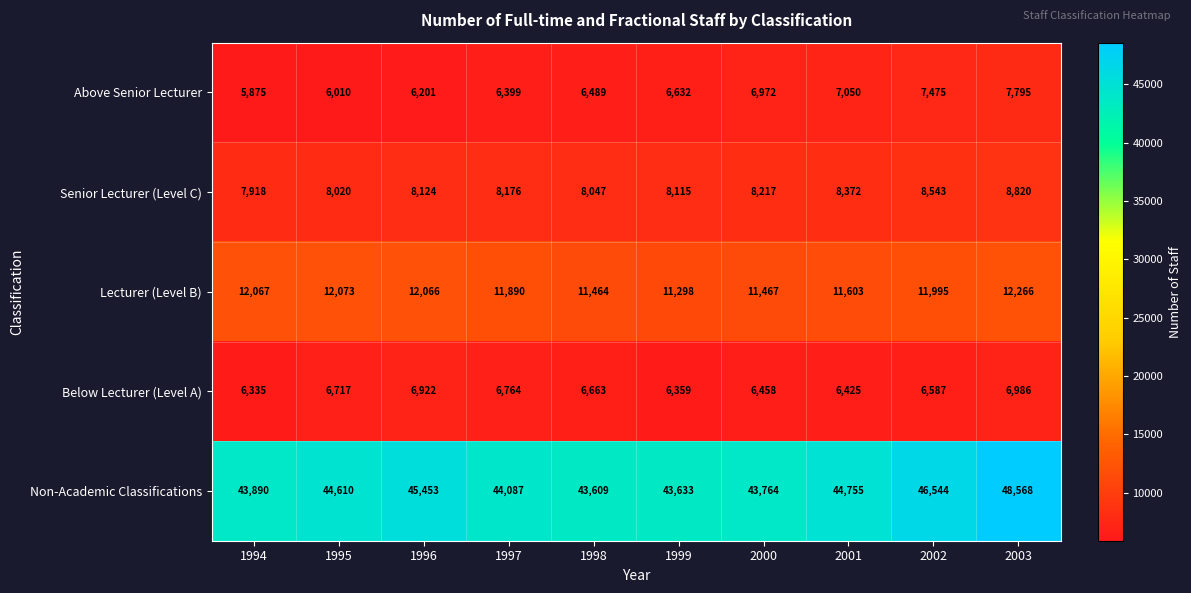

What is the sum of all Non-Academic Classifications values?

448913